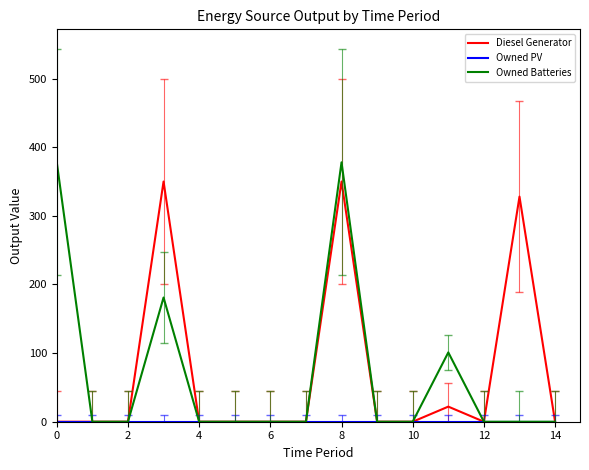

What is the maximum value shown in the chart?

378